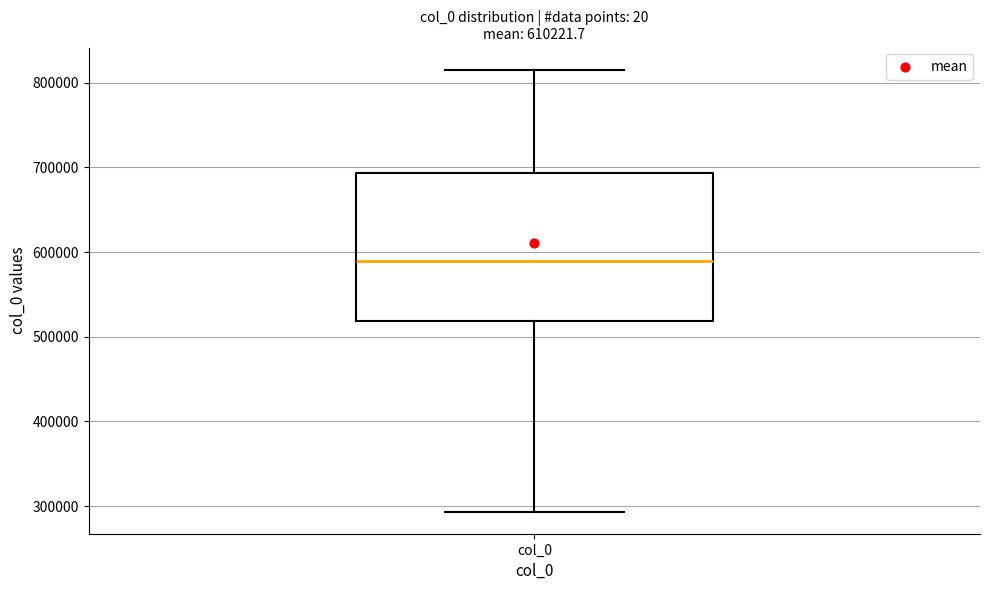

Transcribe this box plot: give where the median line is, the range the box spans, and where the two whiskers end, as read against the y-axis. The values are not printed on the chart, so give them approximately, as read against the axis.

median 590000, box 520000 to 690000, whiskers 290000 to 820000